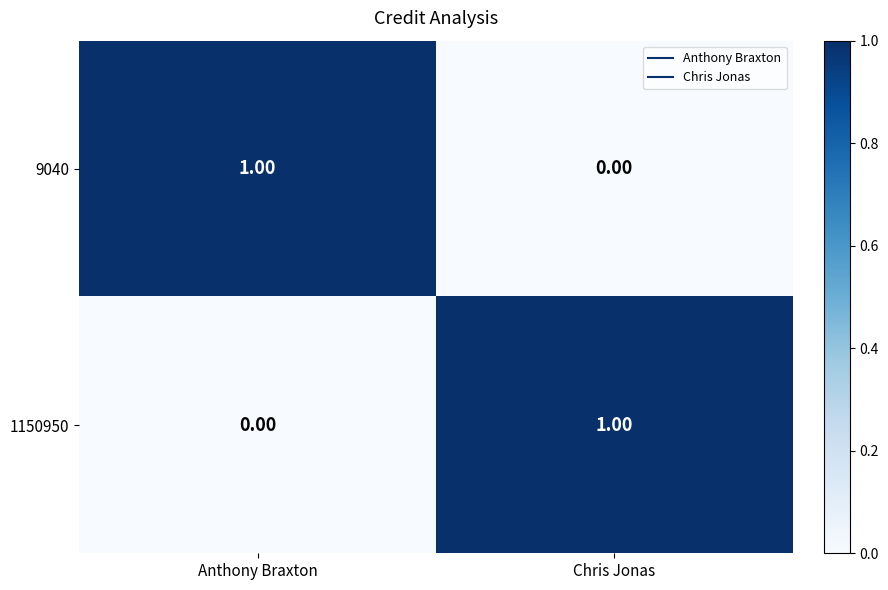

Which category has the lowest value in the 1150950 series?

Anthony Braxton